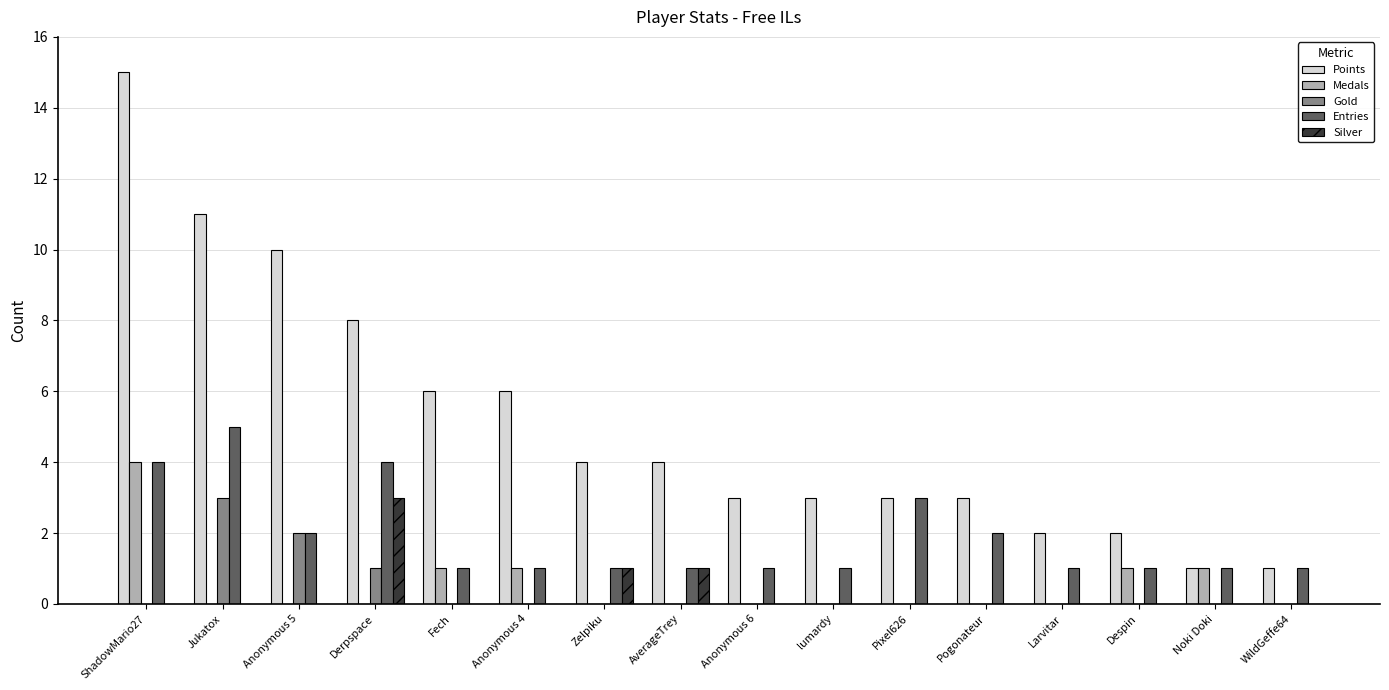

The value of Entries at ShadowMario27 is 2. True or false?

False